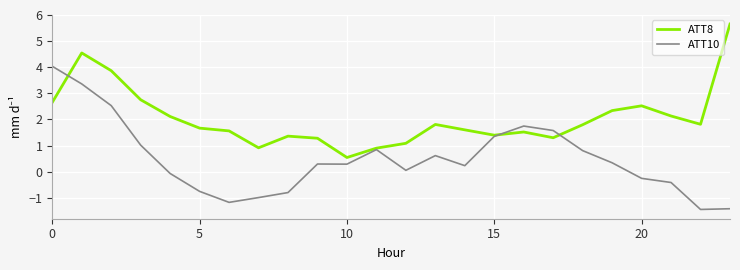

Does the chart have visible grid lines?

Yes